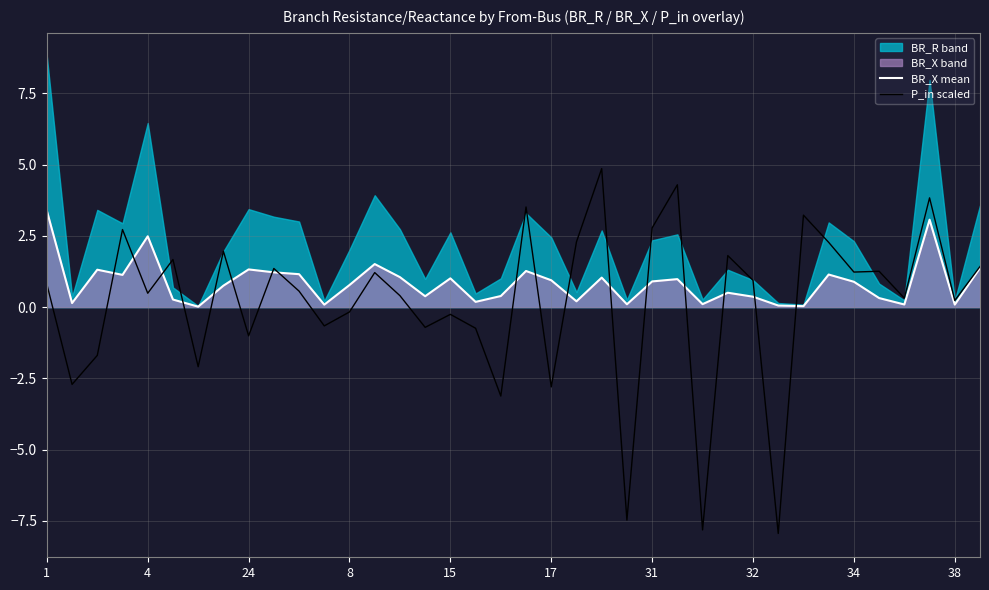

What is the spread (max minus min) of values at 29?

8.0